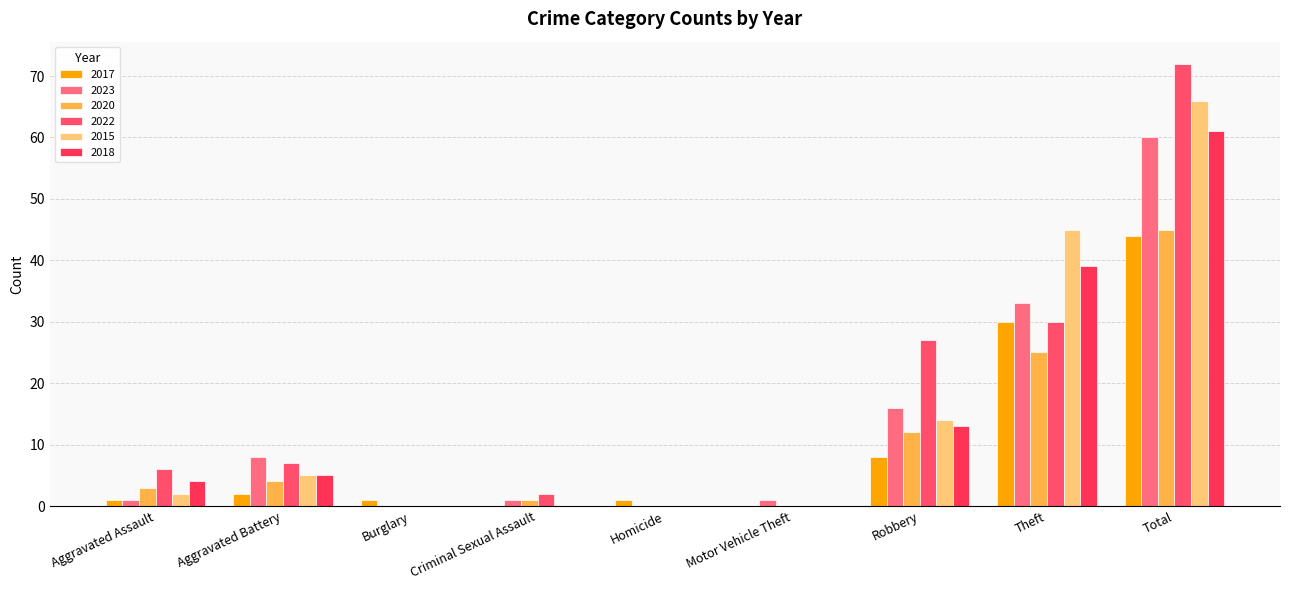

How many categories are shown in the chart?

9